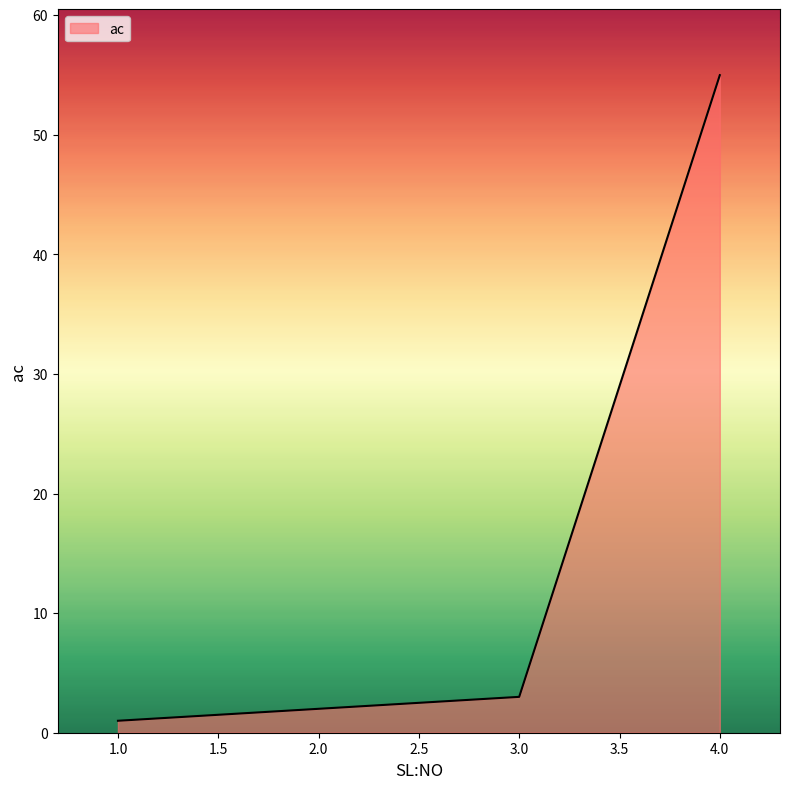

List the labels in order of value, largest first.

4.0, 3.0, 2.0, 1.0